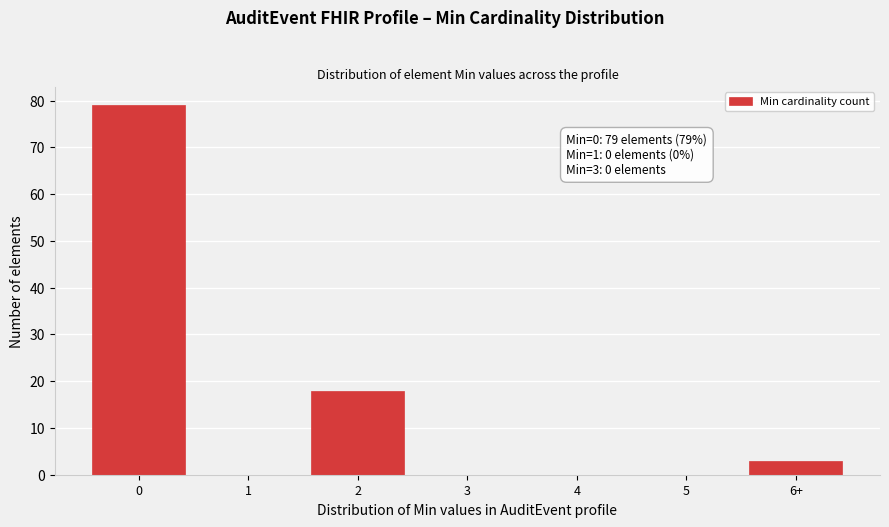

Reading left to right, list all the values displayed in this chart.

0=79	1=0	2=18	3=0	4=0	5=0	6+=3